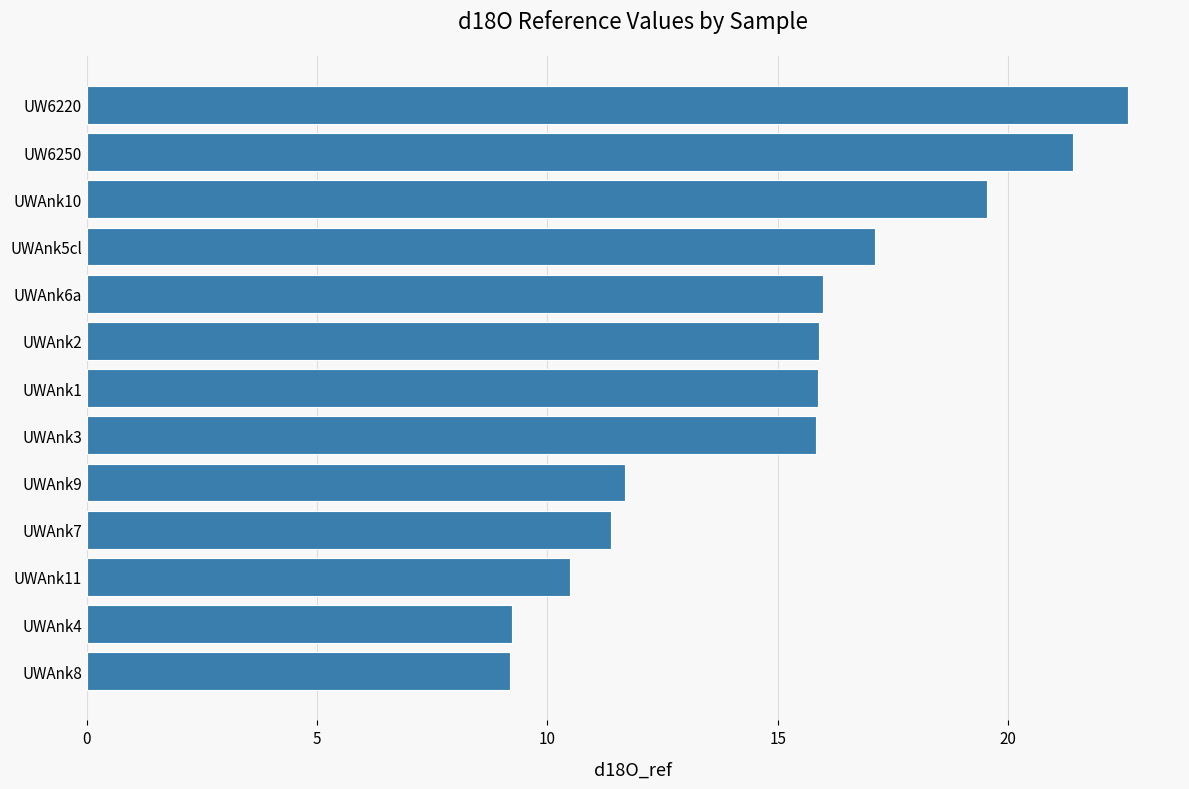

Approximately how many times larger is the value at UWAnk6a compared to UW6250?

0.7